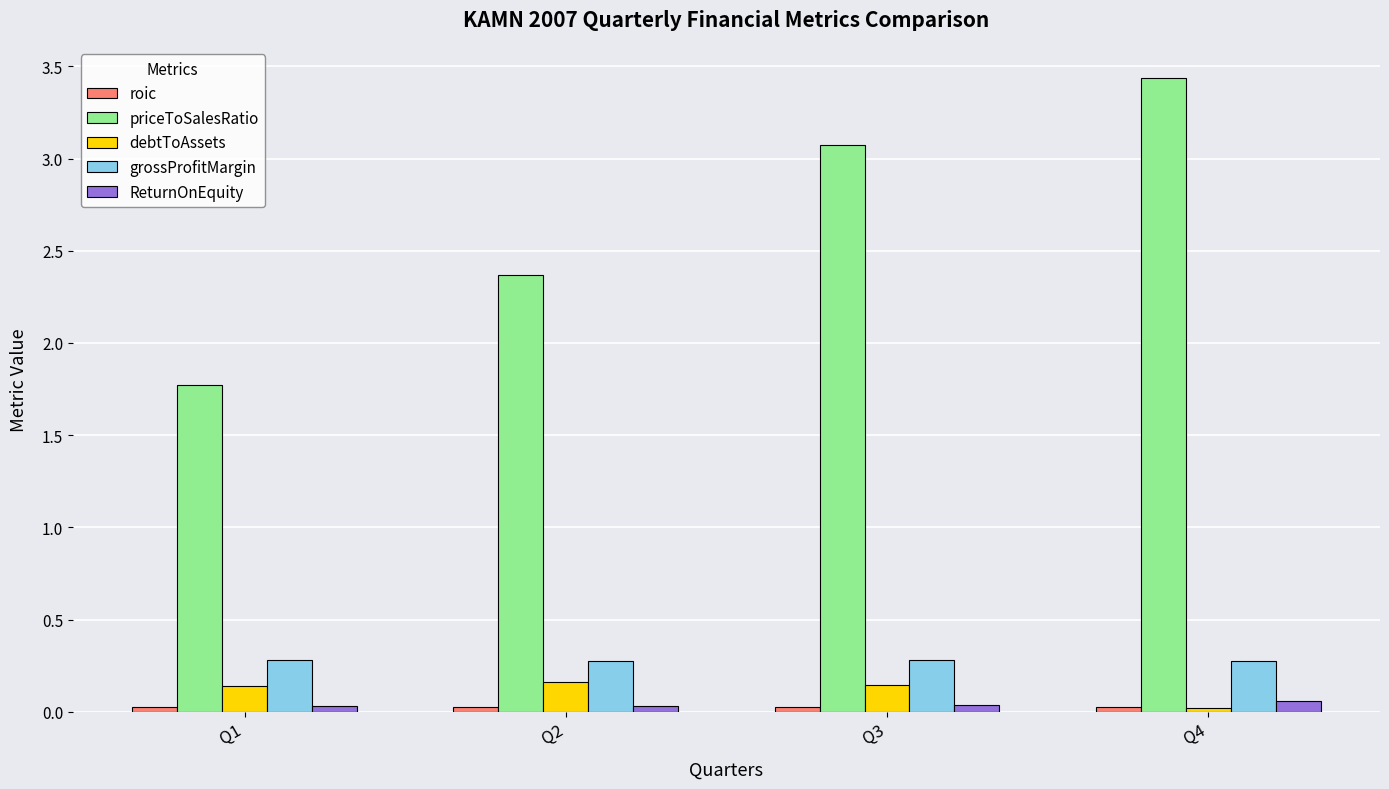

What is the value of the grossProfitMargin bar at the 3rd from the left?

0.3